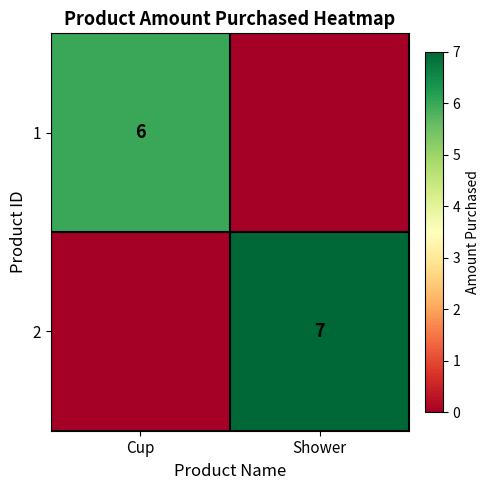

What is the difference between the highest and lowest values at Shower?

7